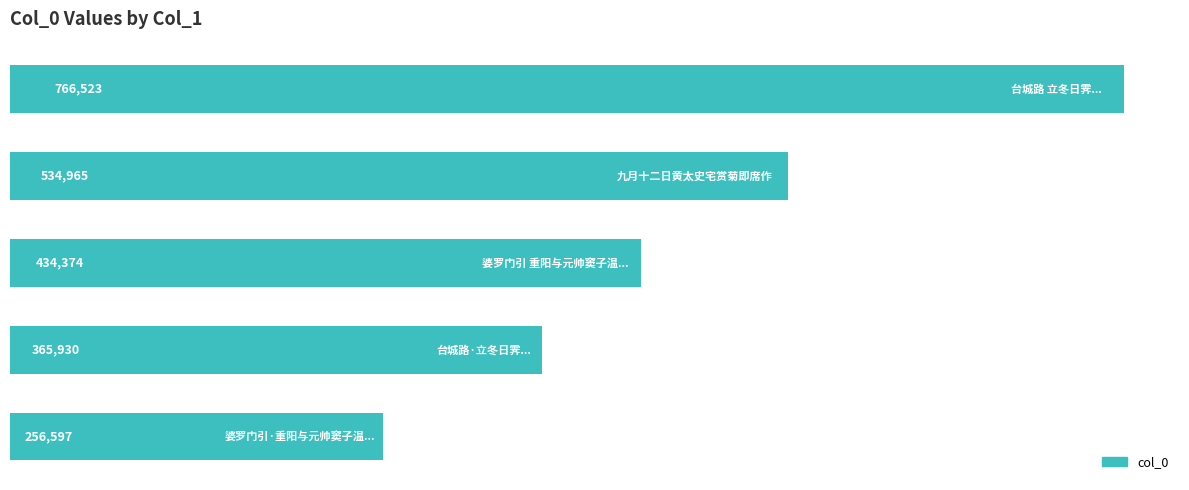

What is the difference between the second highest and second lowest values?

169035